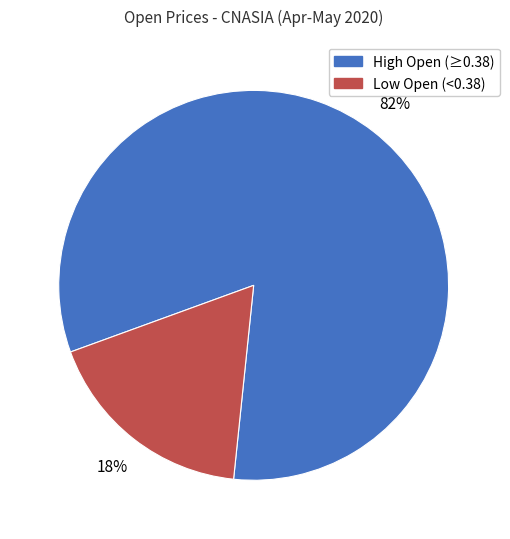

Is the sum of High Open (≥0.38) and Low Open (<0.38) greater than half?

Yes